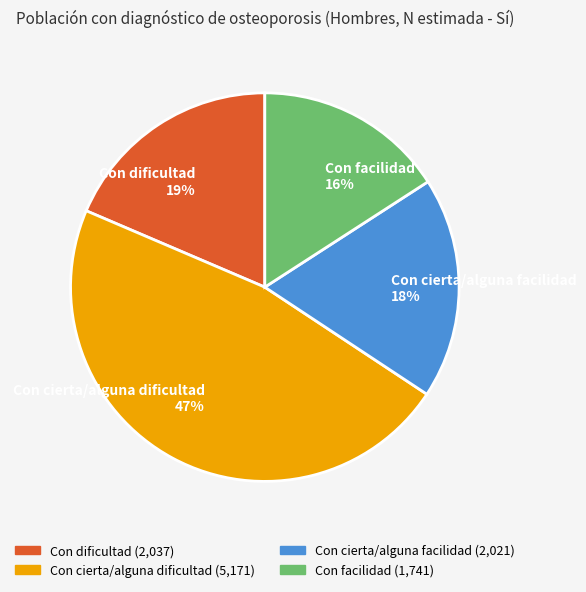

Approximately how many times larger is the value at Con cierta/alguna facilidad compared to Con cierta/alguna dificultad?

0.4